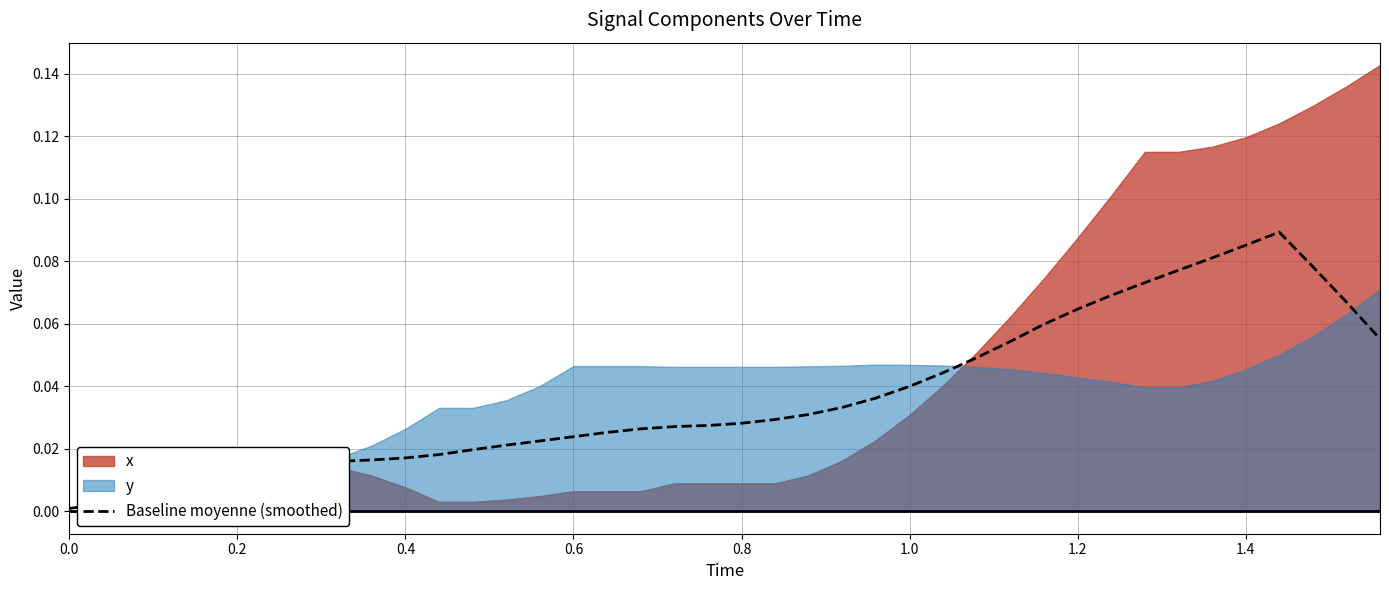

What is the maximum value shown in the chart?

0.1